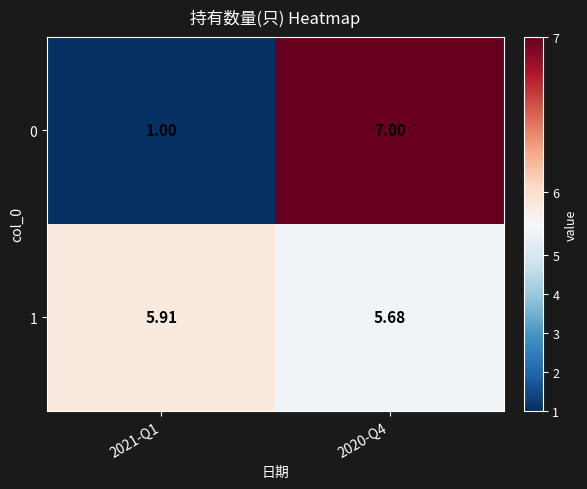

What is the difference between the highest and lowest values at 2021-Q1?

4.9